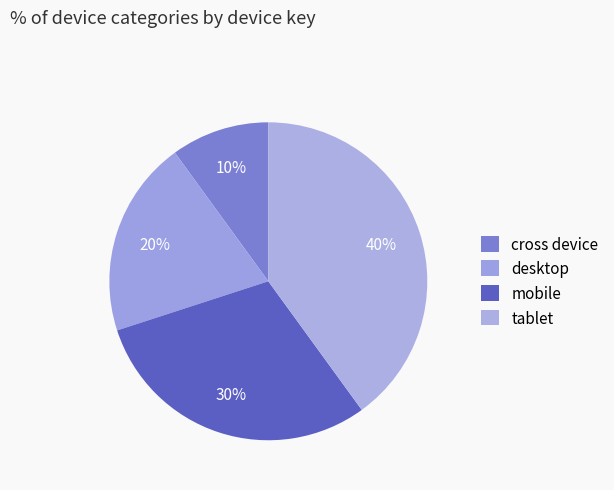

To the nearest percent, what is the difference between the largest and smallest slice percentages?

30%